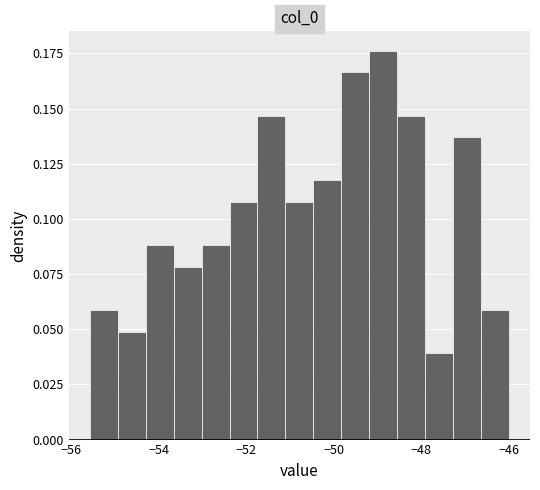

Around what value on the x-axis is the tallest bar? Give the approximate position of its centre, as read against the axis.

-48.8